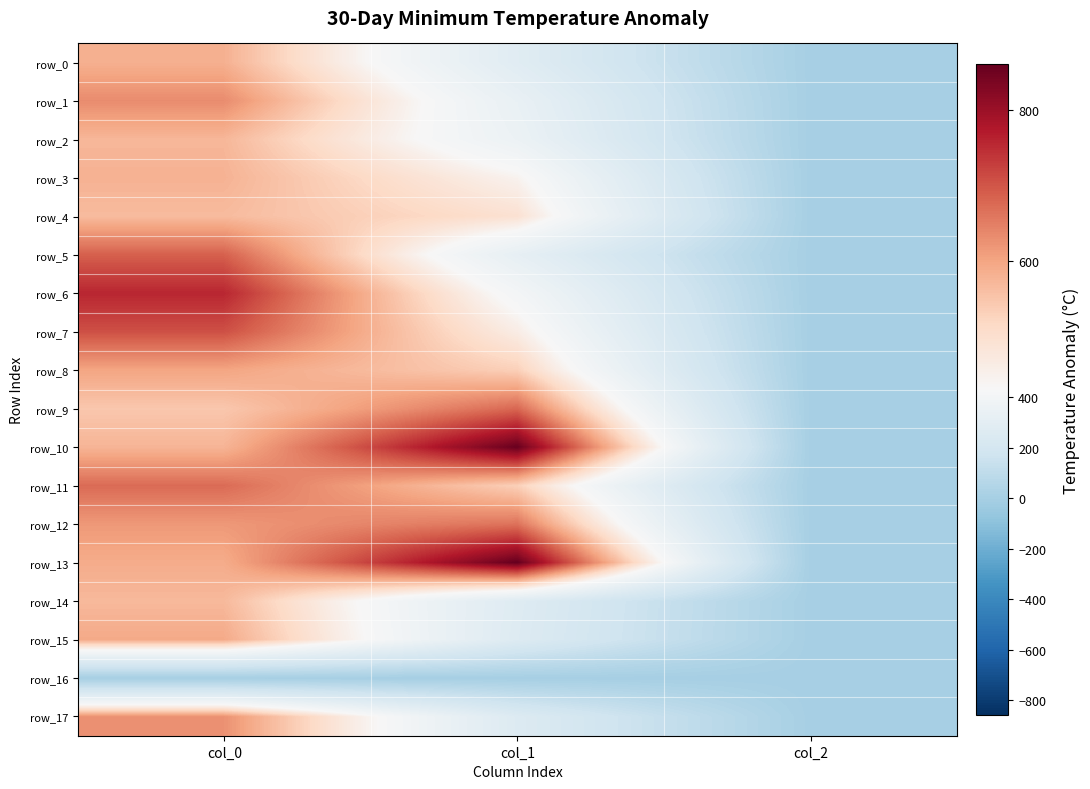

Reading left to right, list all the values displayed in this chart.

row_0: col_0=583.3	col_1=280.1	col_2=2.0
row_1: col_0=633.3	col_1=337.5	col_2=2.0
row_2: col_0=573.3	col_1=357.8	col_2=2.0
row_3: col_0=580.0	col_1=445.5	col_2=2.0
row_4: col_0=566.7	col_1=496.1	col_2=2.0
row_5: col_0=686.7	col_1=320.6	col_2=2.0
row_6: col_0=756.7	col_1=405.0	col_2=2.0
row_7: col_0=706.7	col_1=462.4	col_2=2.0
row_8: col_0=600.0	col_1=533.2	col_2=2.0
row_9: col_0=546.7	col_1=678.4	col_2=2.0
row_10: col_0=576.7	col_1=857.2	col_2=2.0
row_11: col_0=673.3	col_1=533.2	col_2=2.0
row_12: col_0=616.7	col_1=664.9	col_2=2.0
row_13: col_0=590.0	col_1=860.6	col_2=2.0
row_14: col_0=570.0	col_1=266.6	col_2=2.0
row_15: col_0=593.3	col_1=259.9	col_2=2.0
row_16: col_0=0.0	col_1=0.0	col_2=0.0
row_17: col_0=626.7	col_1=256.5	col_2=2.0